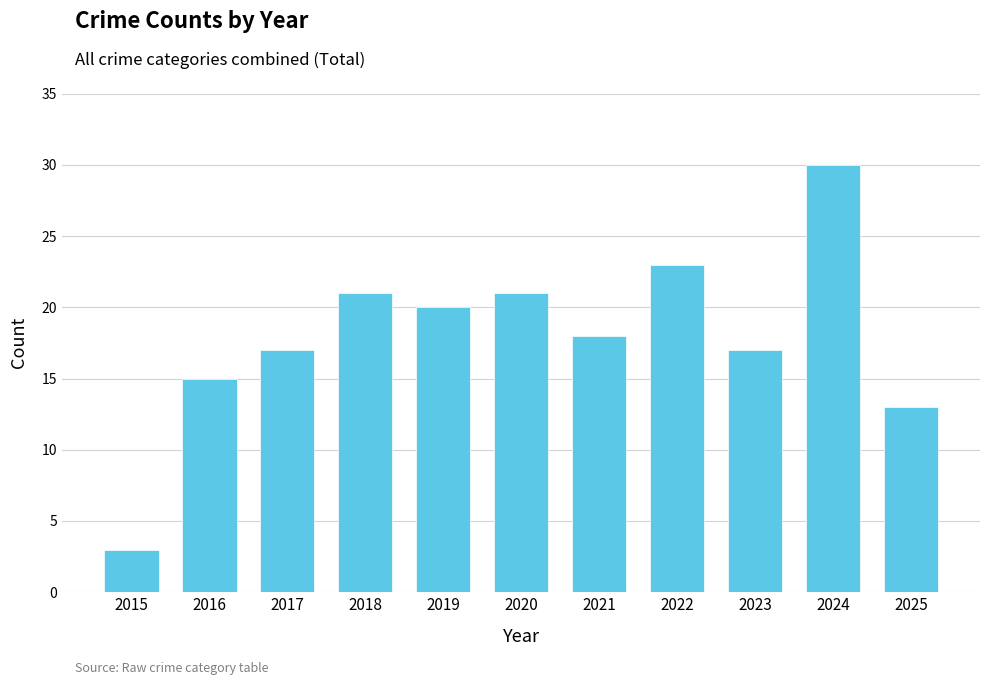

At which category does the chart reach its peak across all series?

2024